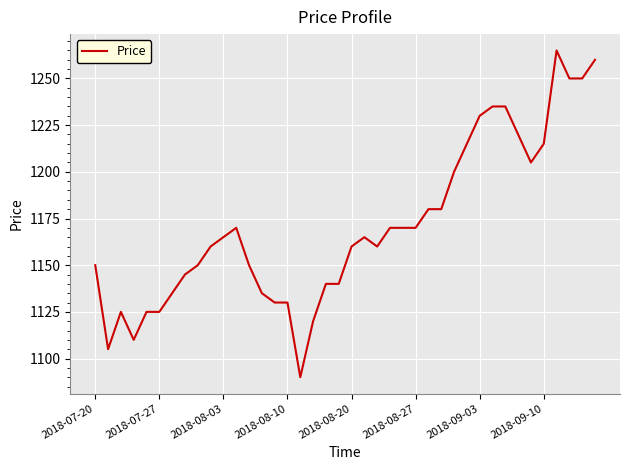

What is the difference between the maximum and minimum values?

175